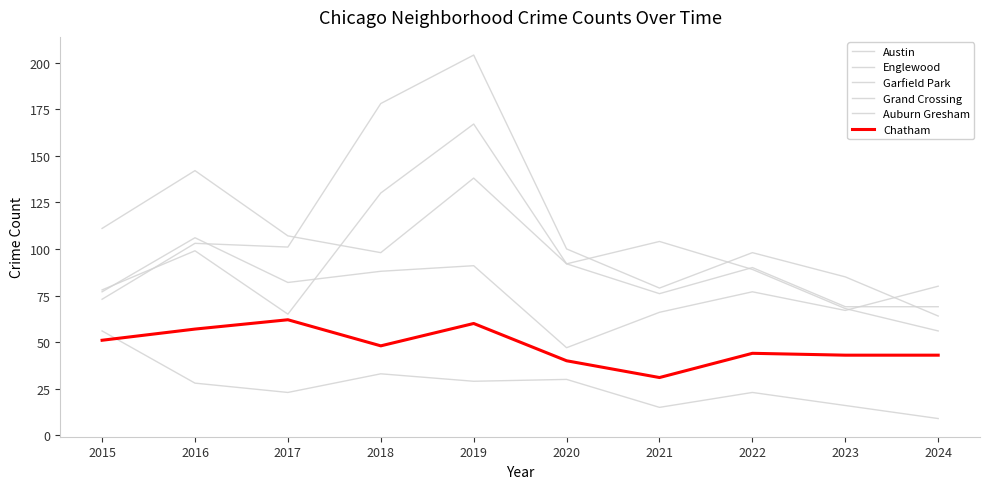

Is this an area chart (filled region under the line)?

No